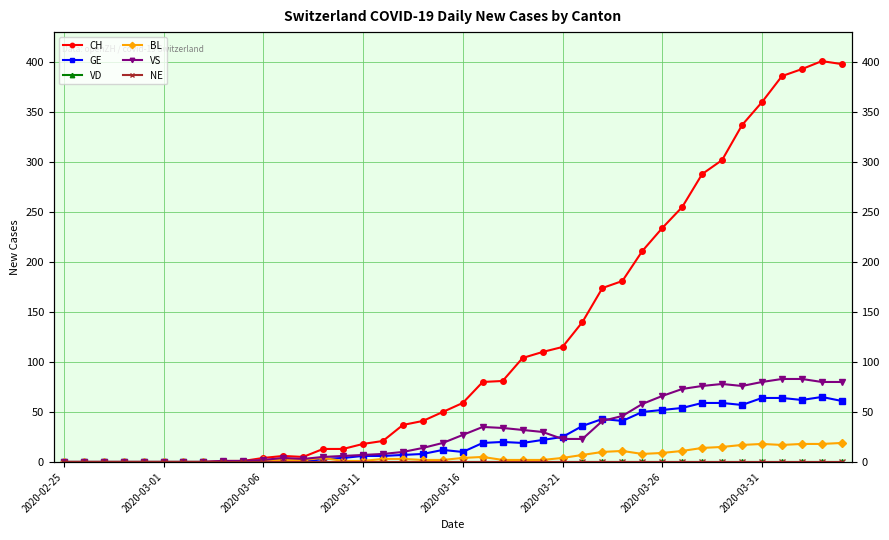

What position from the left is 36?

37